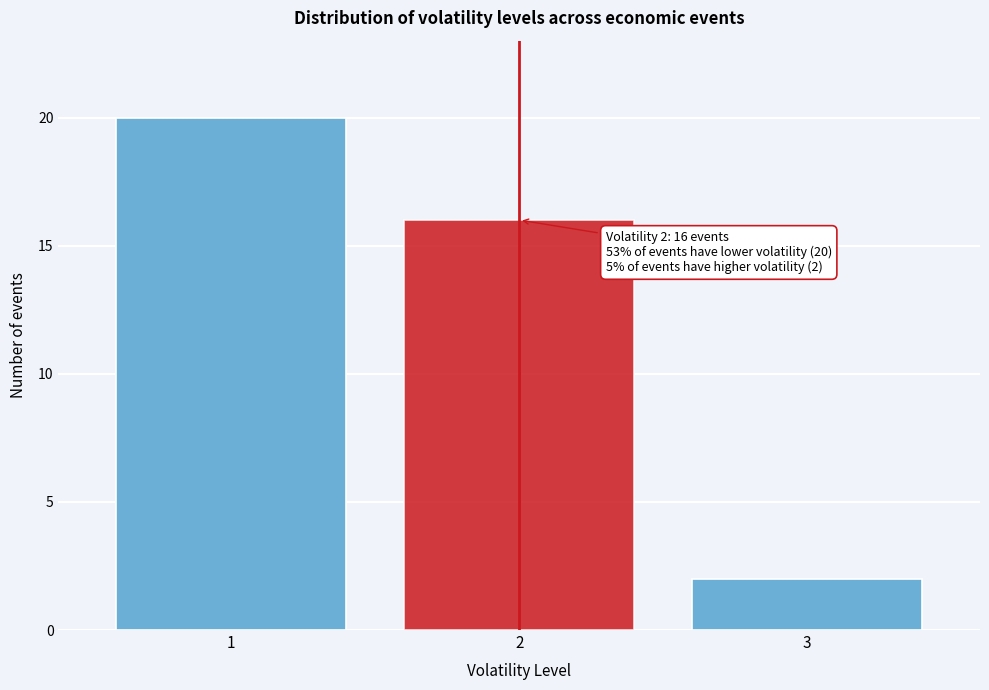

Over which range of the x-axis is the bar tallest?

0.5 to 1.5